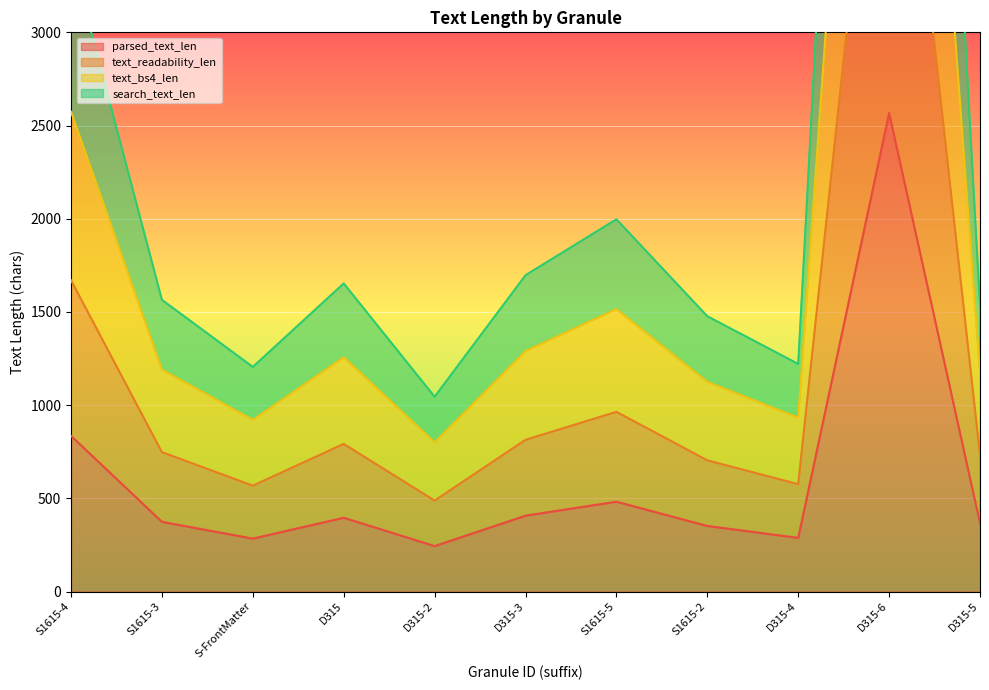

What is the maximum value for parsed_text_len?

2567